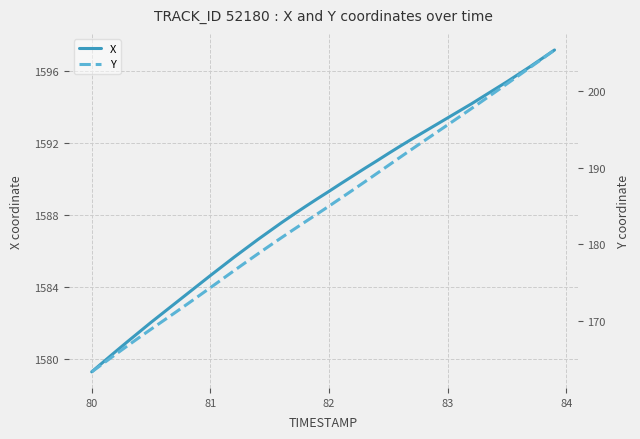

What is the highest value of the X series?

1597.2